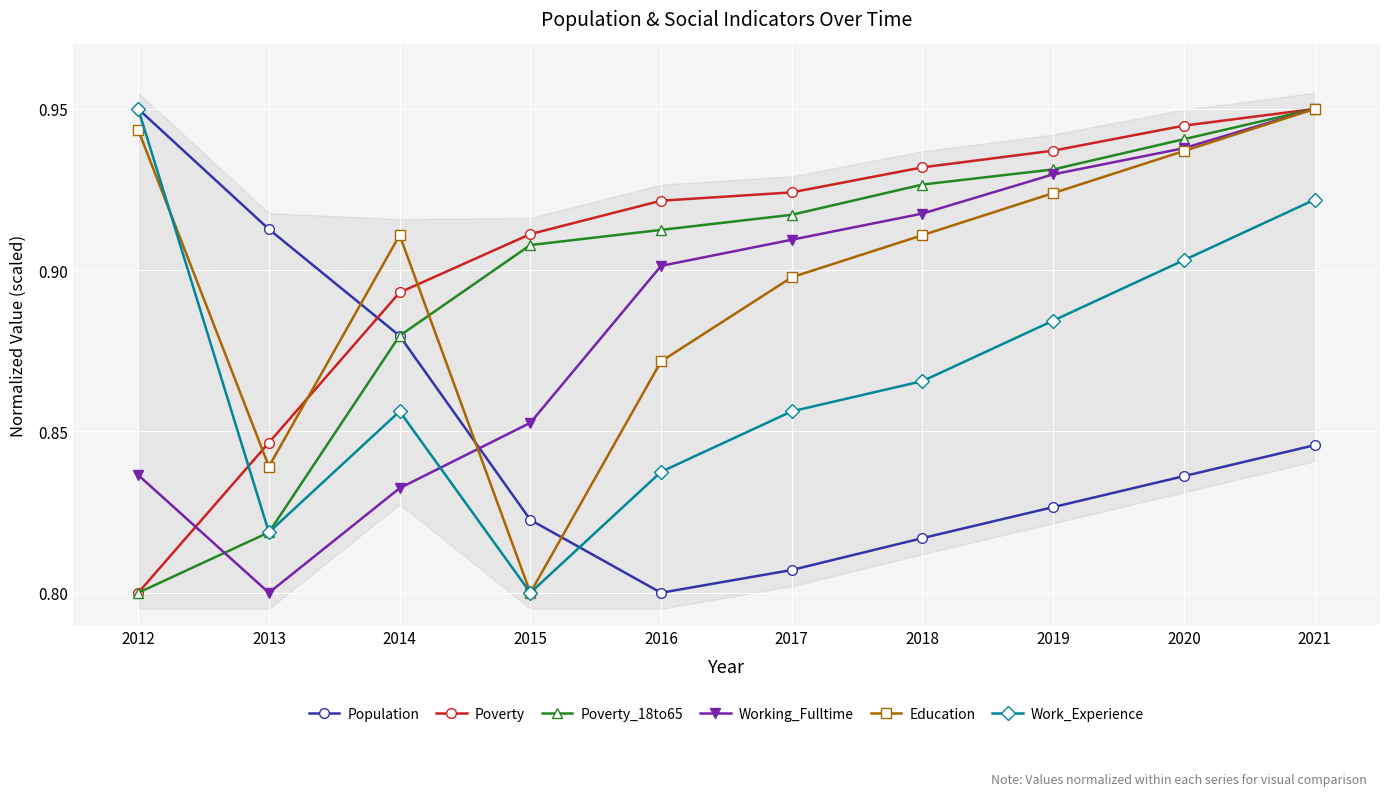

Which series ends up on top after the final intersection of Working_Fulltime and Education?

Working_Fulltime